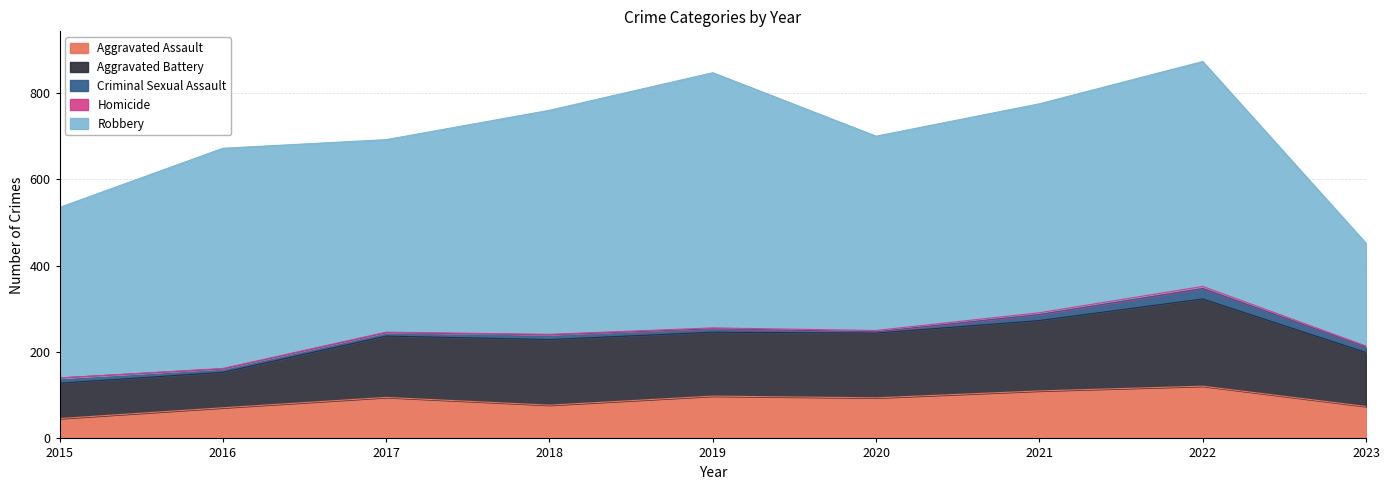

True or false: Aggravated Battery and Homicide cross at least once.

False